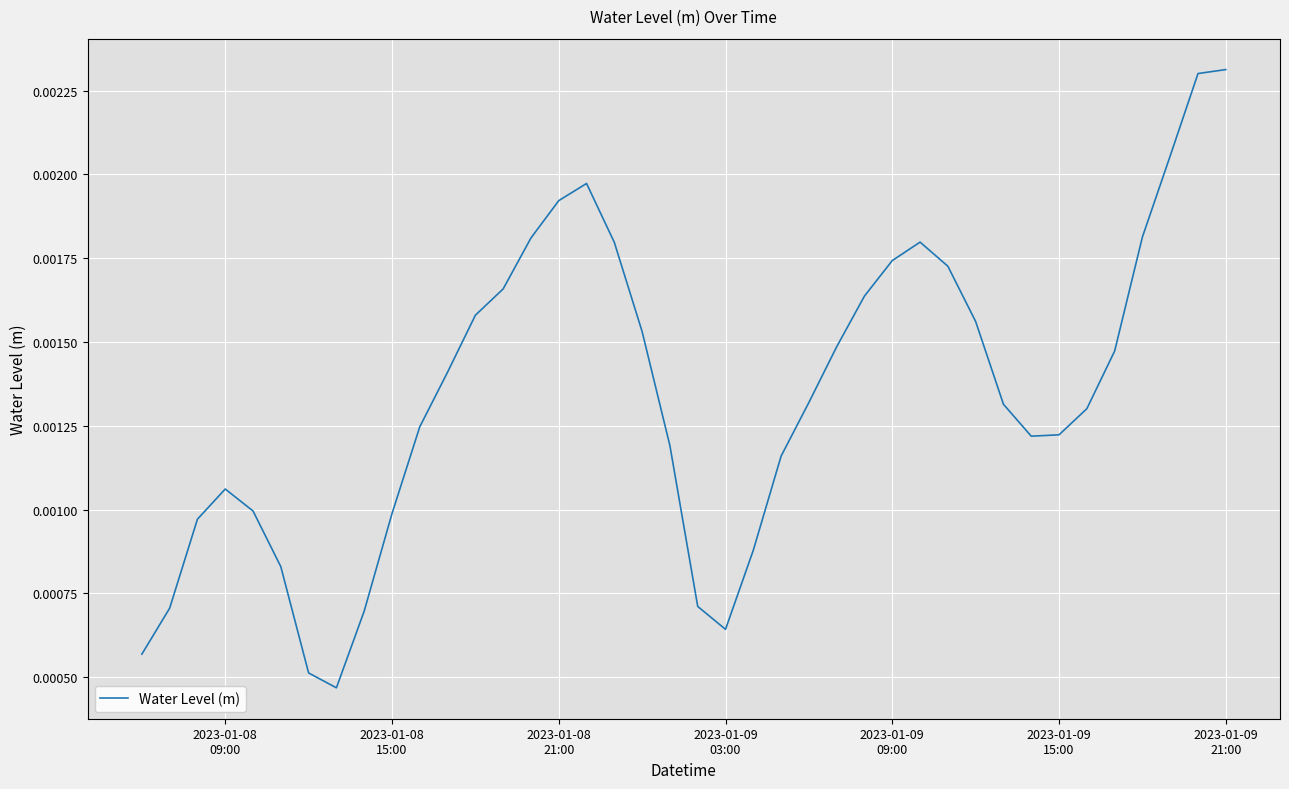

Does the chart display data point markers on the line(s)?

No